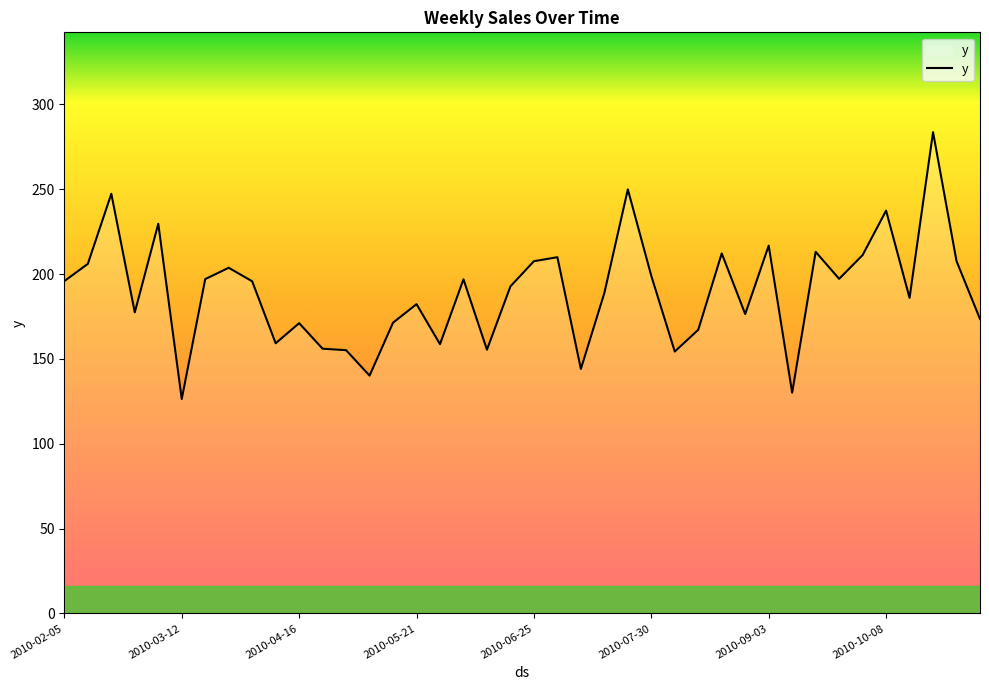

What is the sum of all values?

7586.0